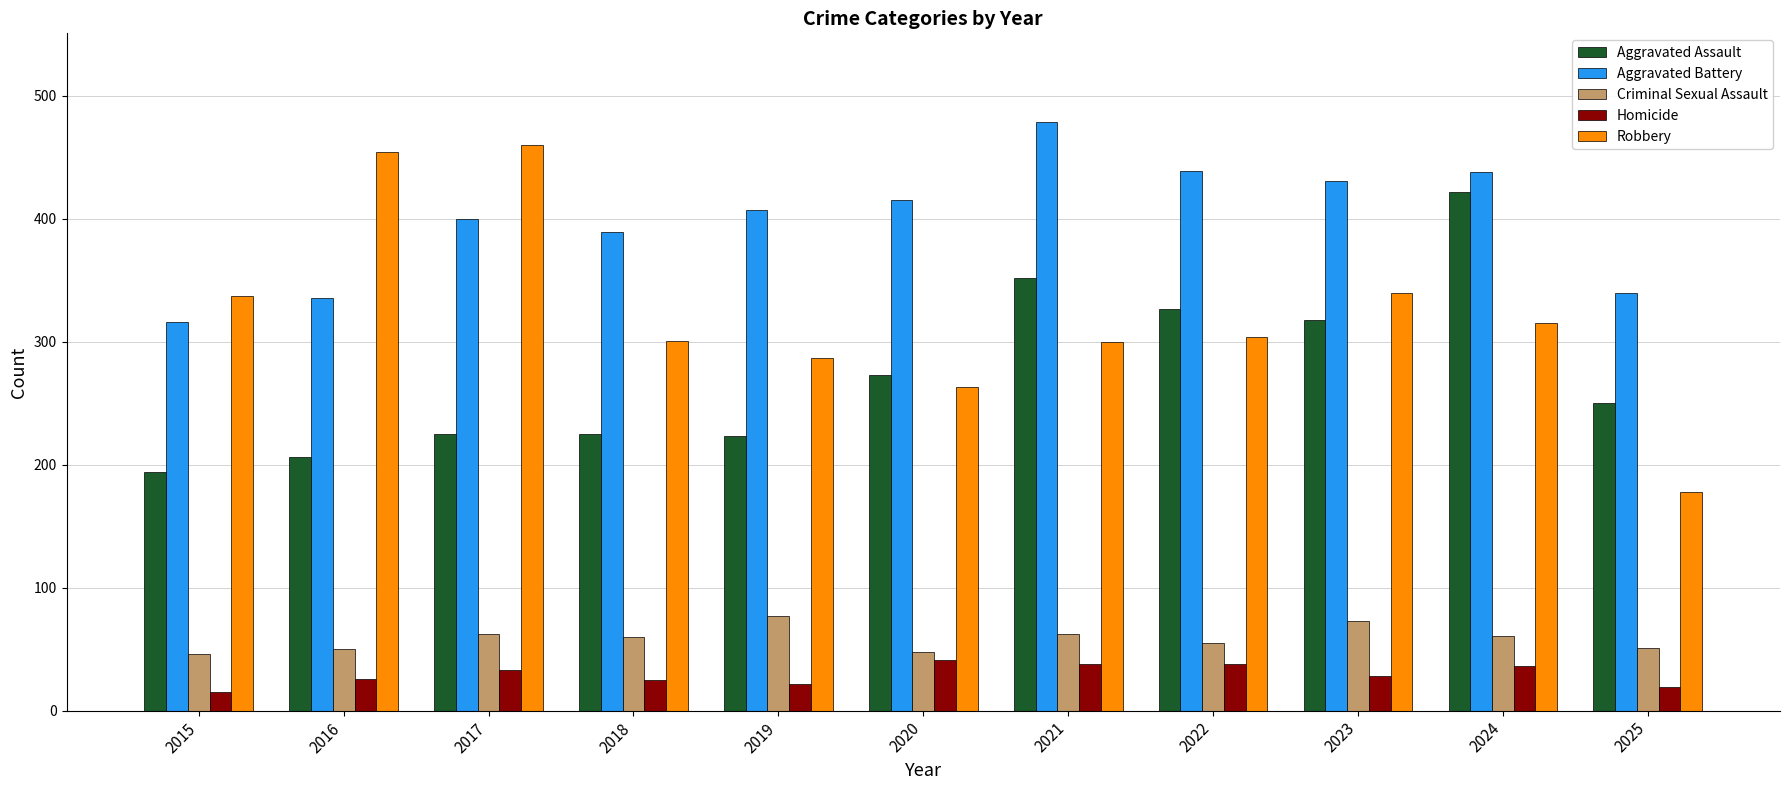

Between 2021 and 2022, which series saw the biggest shift?

Aggravated Battery